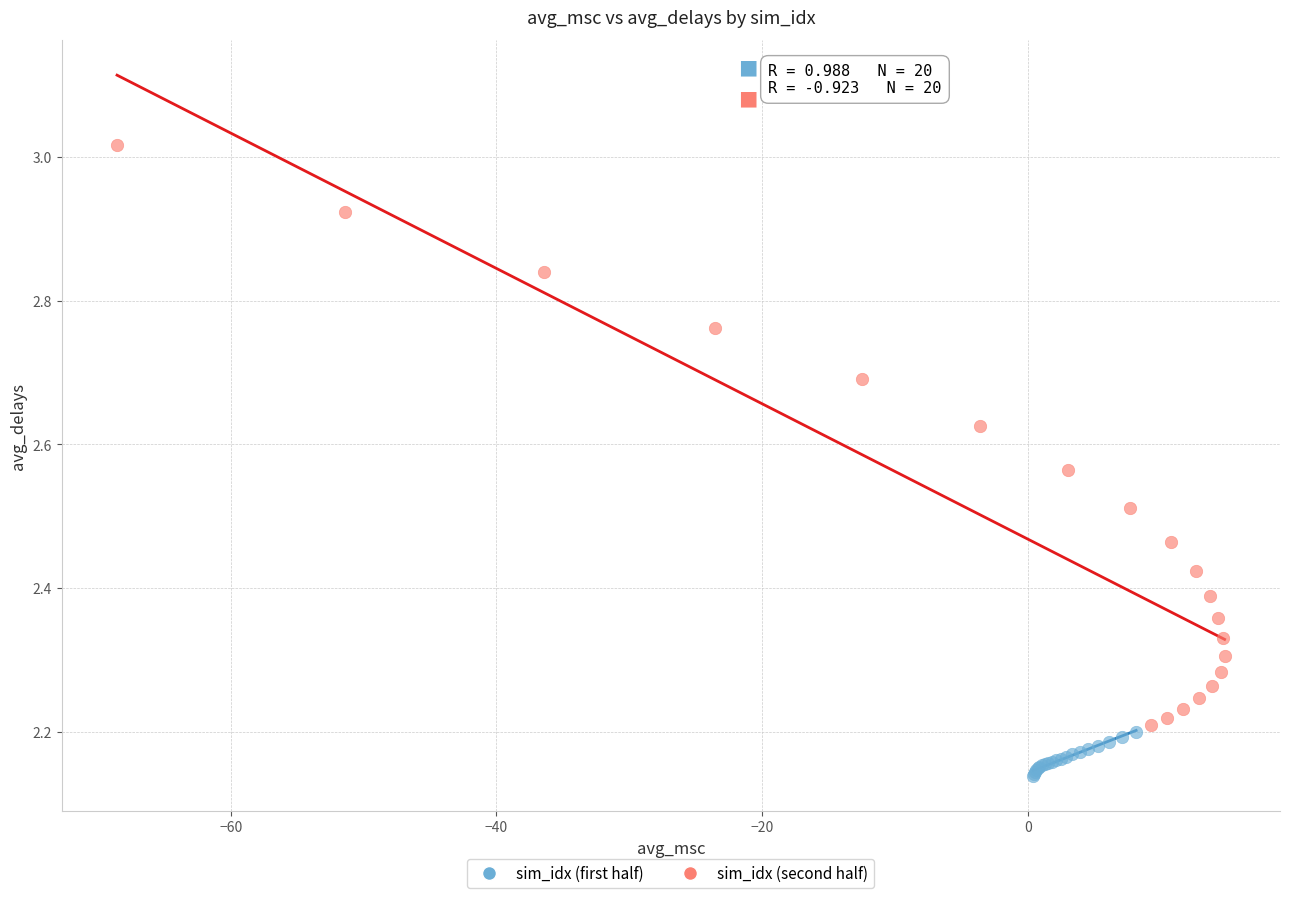

What are all the series names shown in the legend?

sim_idx (first half), sim_idx (second half)